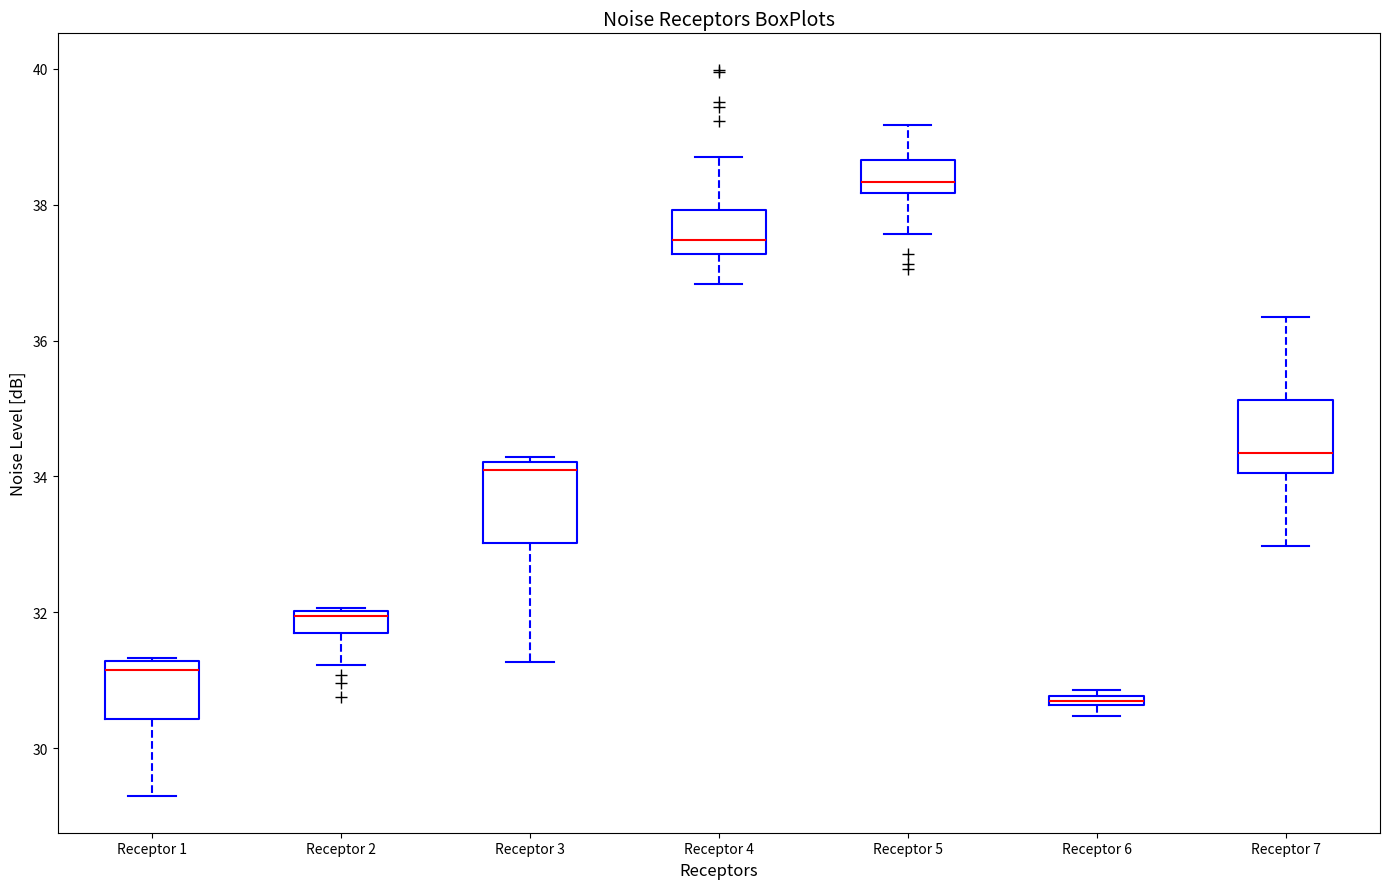

Where does the median line of the box for Receptor 5 sit on the y-axis? The values are not printed on the chart, so give them approximately, as read against the axis.

38.4